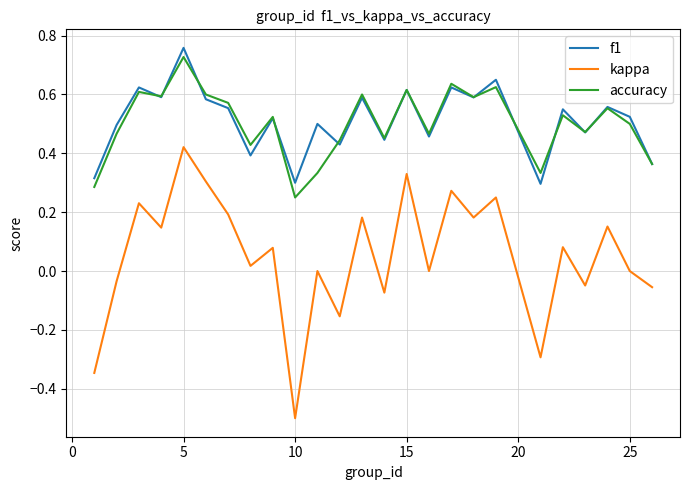

True or false: kappa and f1 intersect in this chart.

False